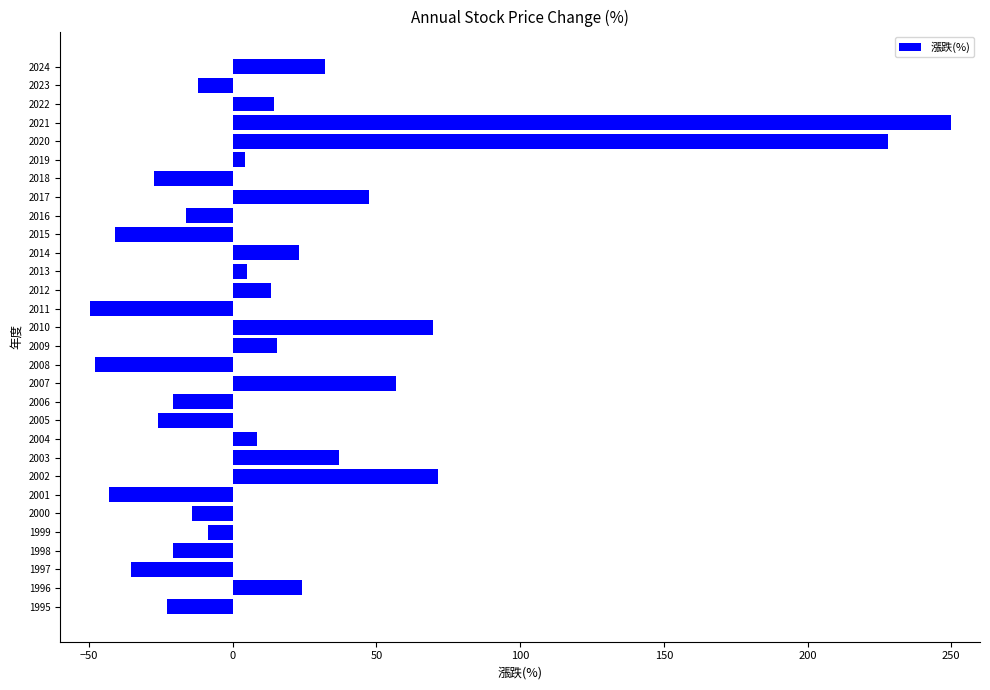

Is it true that the value at 2007 is 57.0?

True